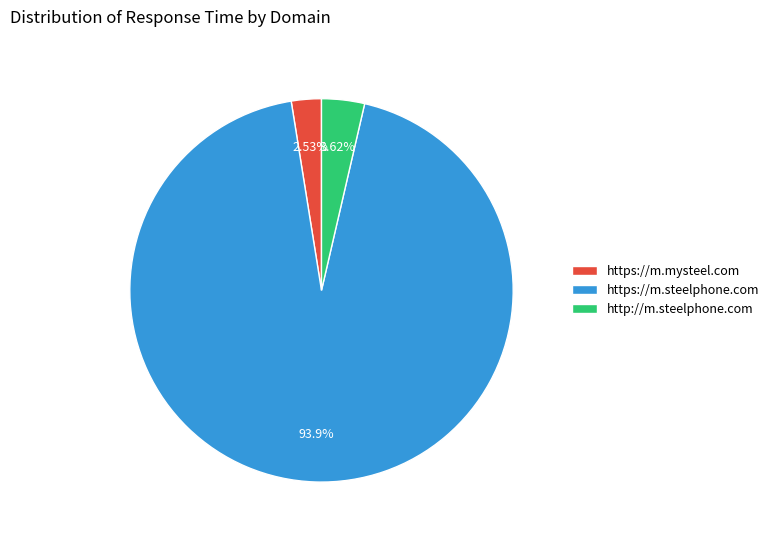

Between http://m.steelphone.com and https://m.mysteel.com, which is larger?

http://m.steelphone.com